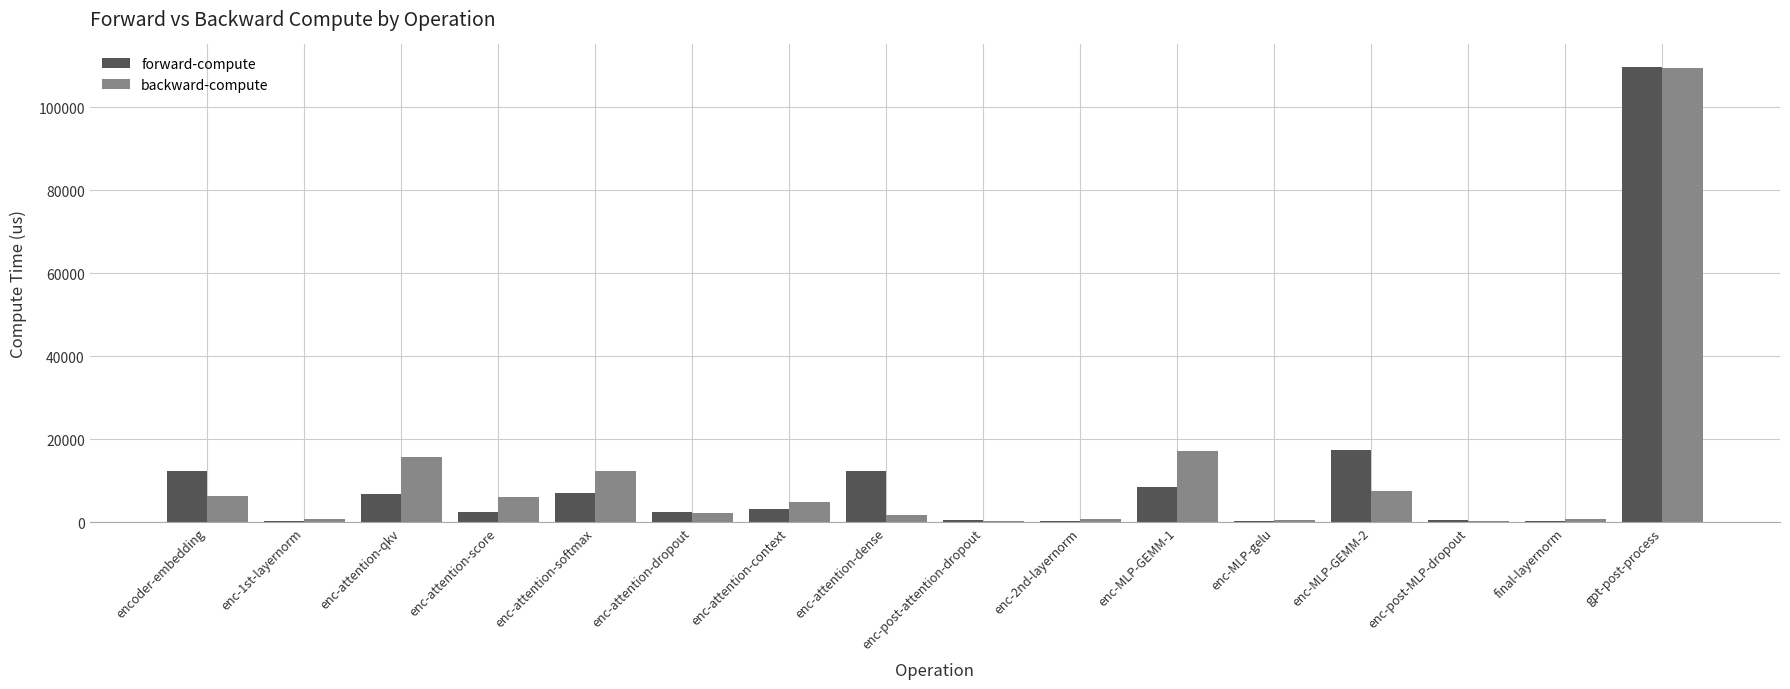

Count the number of data series in this chart.

2